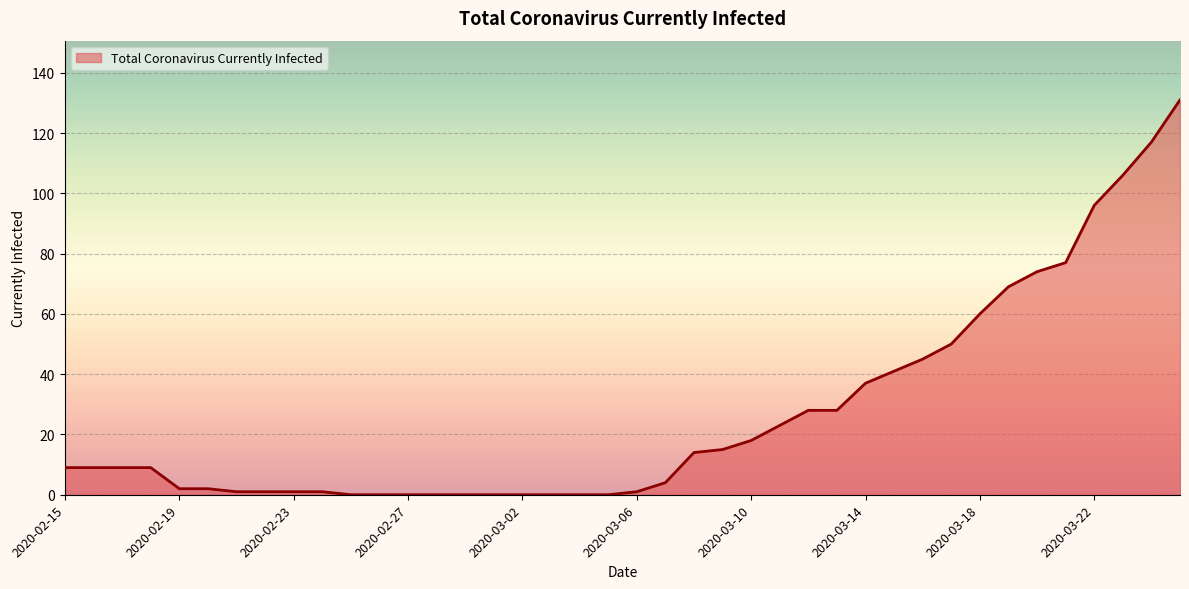

What is the maximum value shown in the chart?

131